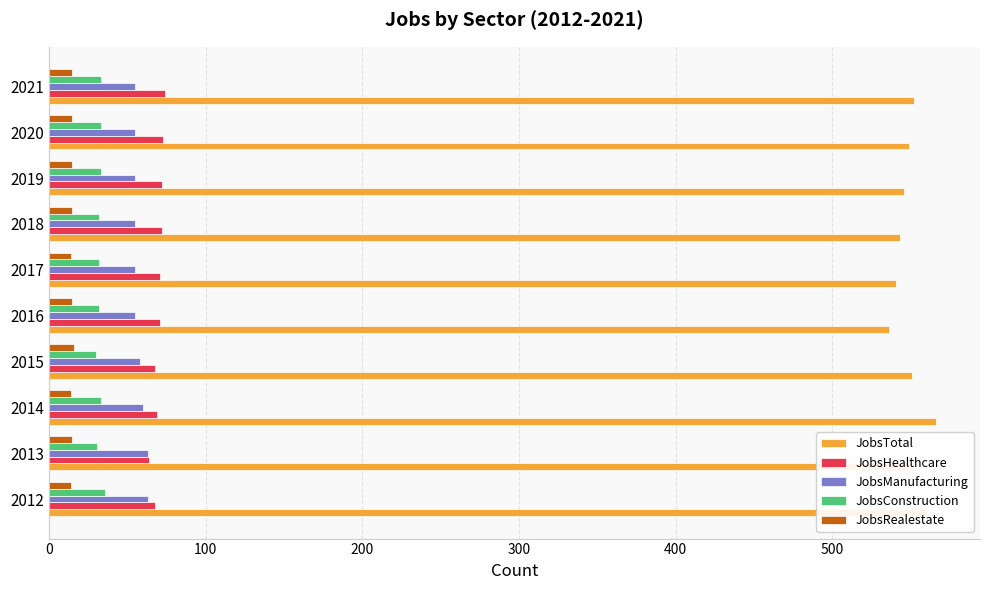

What is the difference between the maximum and minimum values in the JobsManufacturing series?

8